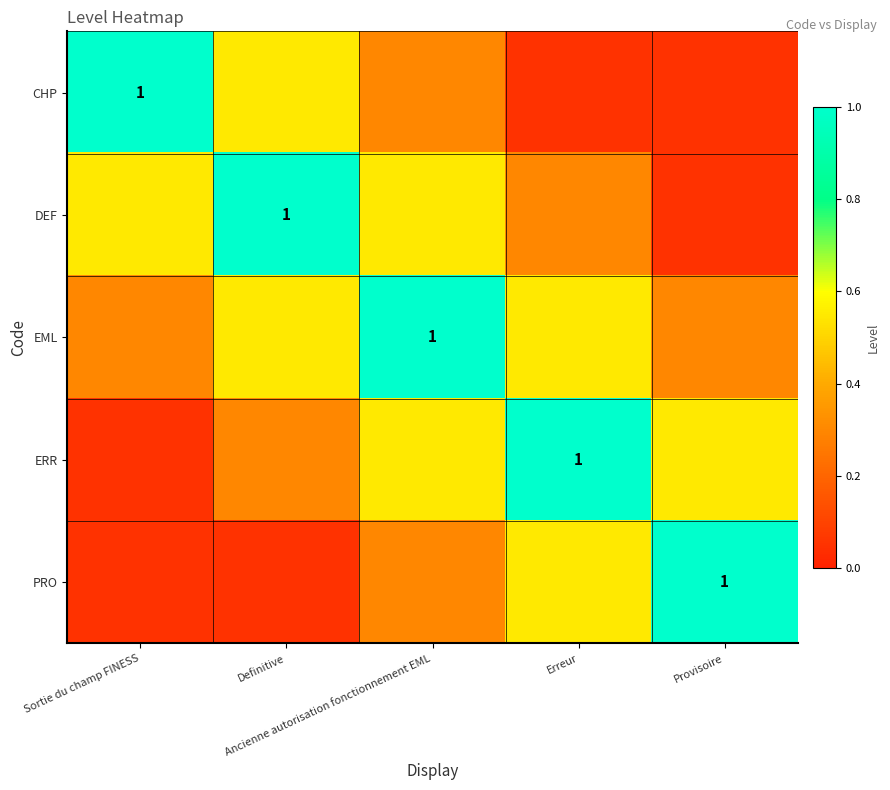

Which label corresponds to the smallest value in the chart?

Provisoire